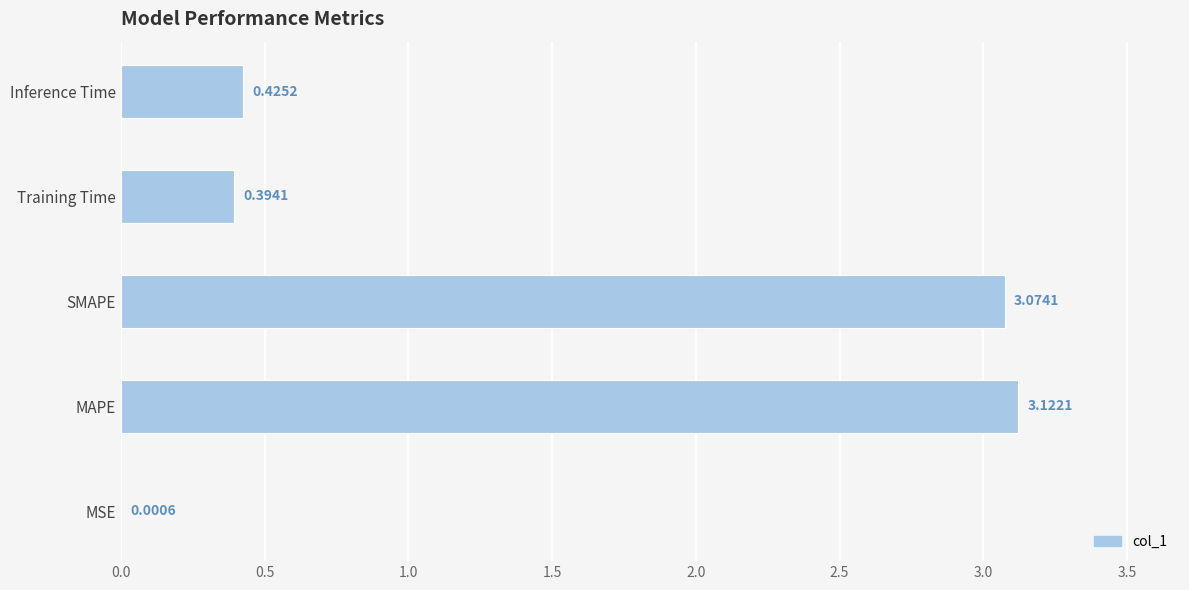

At which label is the value closest to 1?

Inference Time